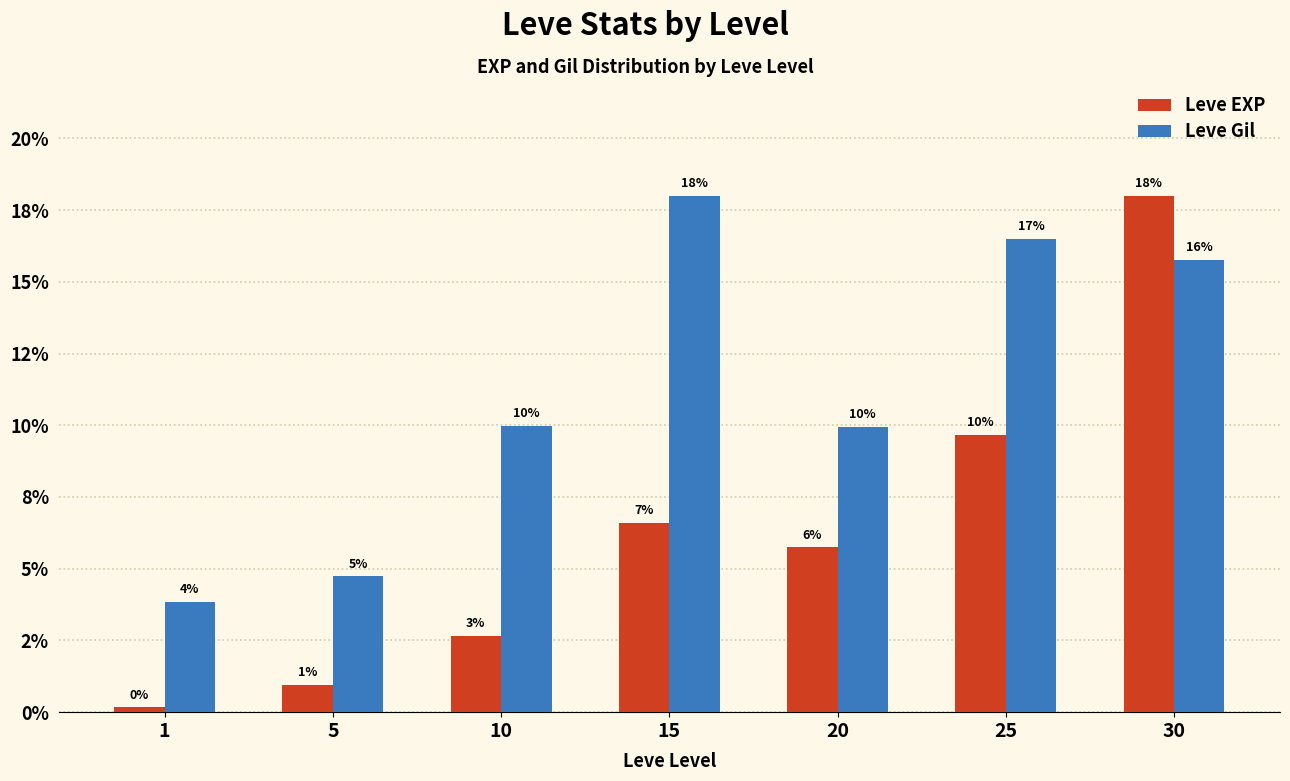

Are the bars grouped side by side (vs. stacked)?

Yes